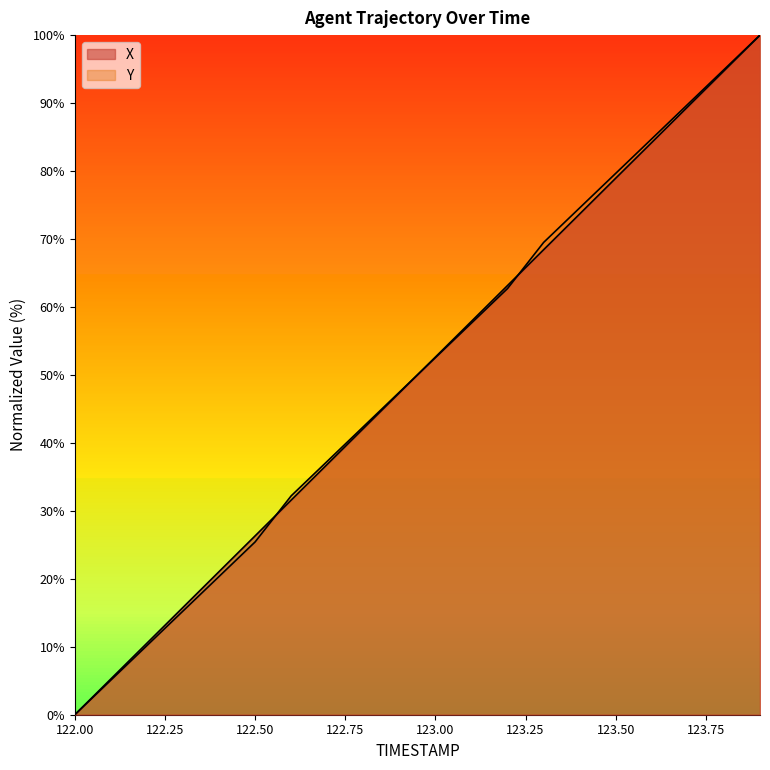

Reading left to right, list all the values displayed in this chart.

X: 122.0=0.0	122.1=5.3	122.2=10.5	122.3=15.8	122.4=21.1	122.5=26.3	122.6=31.6	122.7=36.8	122.8=42.1	122.9=47.4	123.0=52.6	123.1=57.9	123.2=63.2	123.3=68.4	123.4=73.7	123.5=78.9	123.6=84.2	123.7=89.5	123.8=94.7	123.9=100.0
Y: 122.0=0.0	122.1=5.1	122.2=10.2	122.3=15.3	122.4=20.3	122.5=25.4	122.6=32.2	122.7=37.3	122.8=42.4	122.9=47.5	123.0=52.5	123.1=57.6	123.2=62.7	123.3=69.5	123.4=74.6	123.5=79.7	123.6=84.7	123.7=89.8	123.8=94.9	123.9=100.0